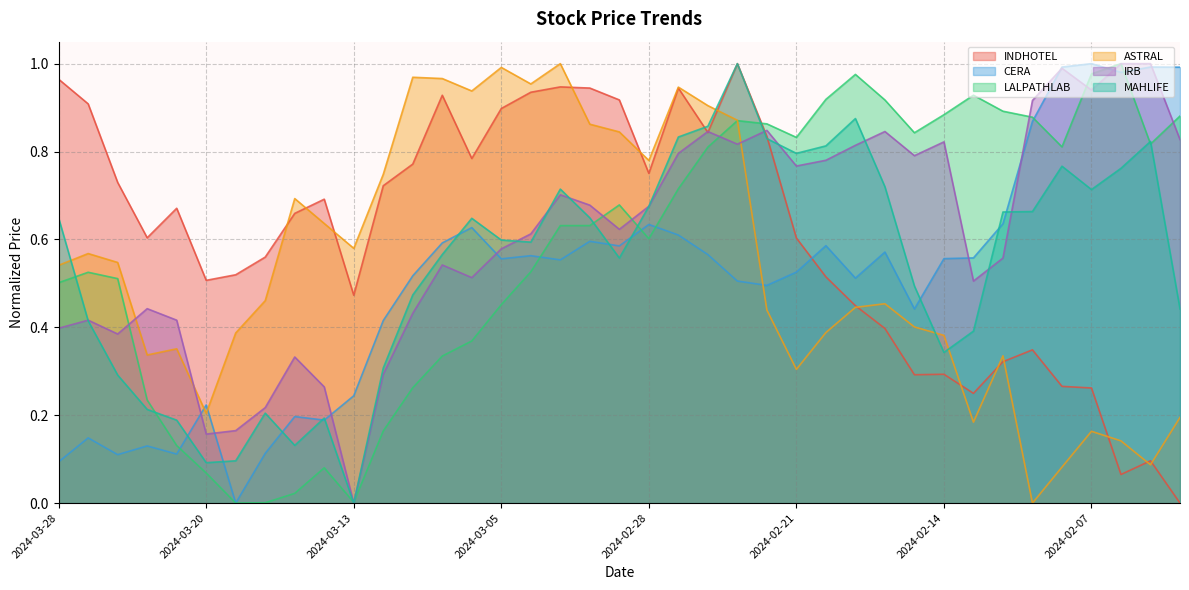

Rank the series at 2024-03-01 from highest to lowest value.

INDHOTEL, ASTRAL, IRB, MAHLIFE, LALPATHLAB, CERA